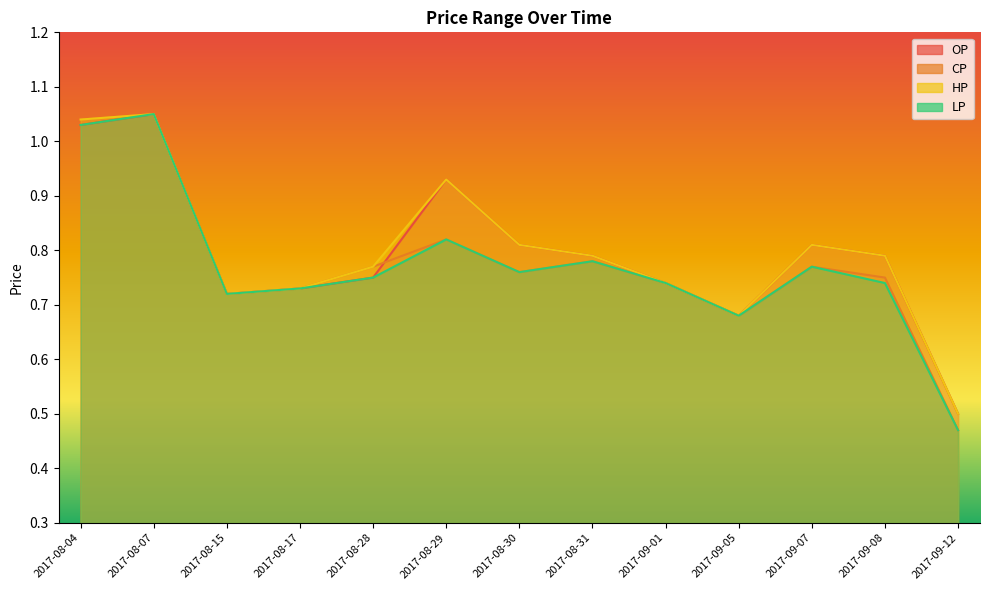

Between which two adjacent categories do OP and CP first intersect?

2017-08-28 and 2017-08-29